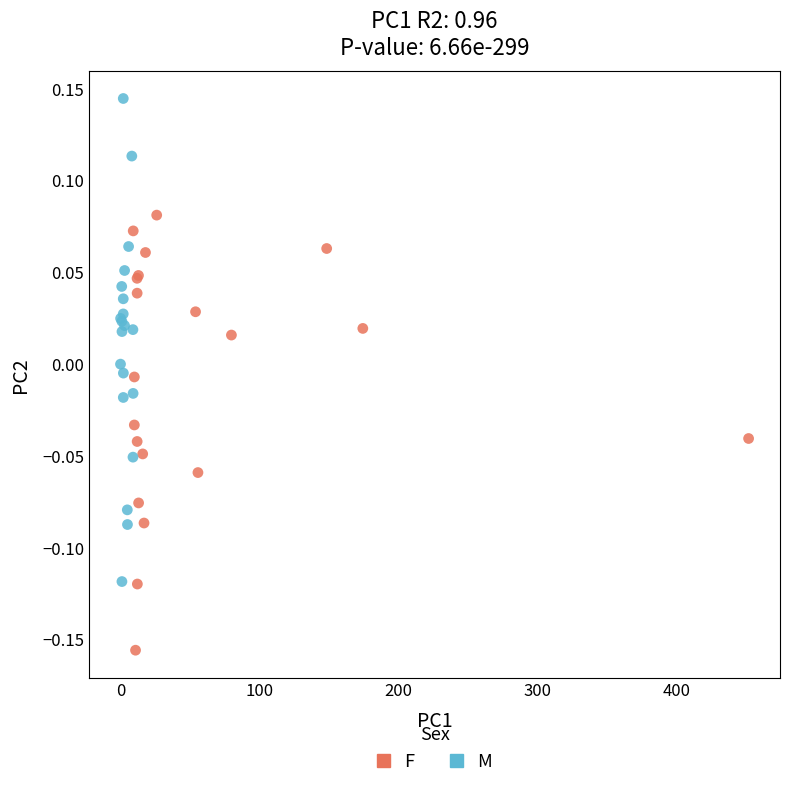

Which series contains the highest Y value?

M